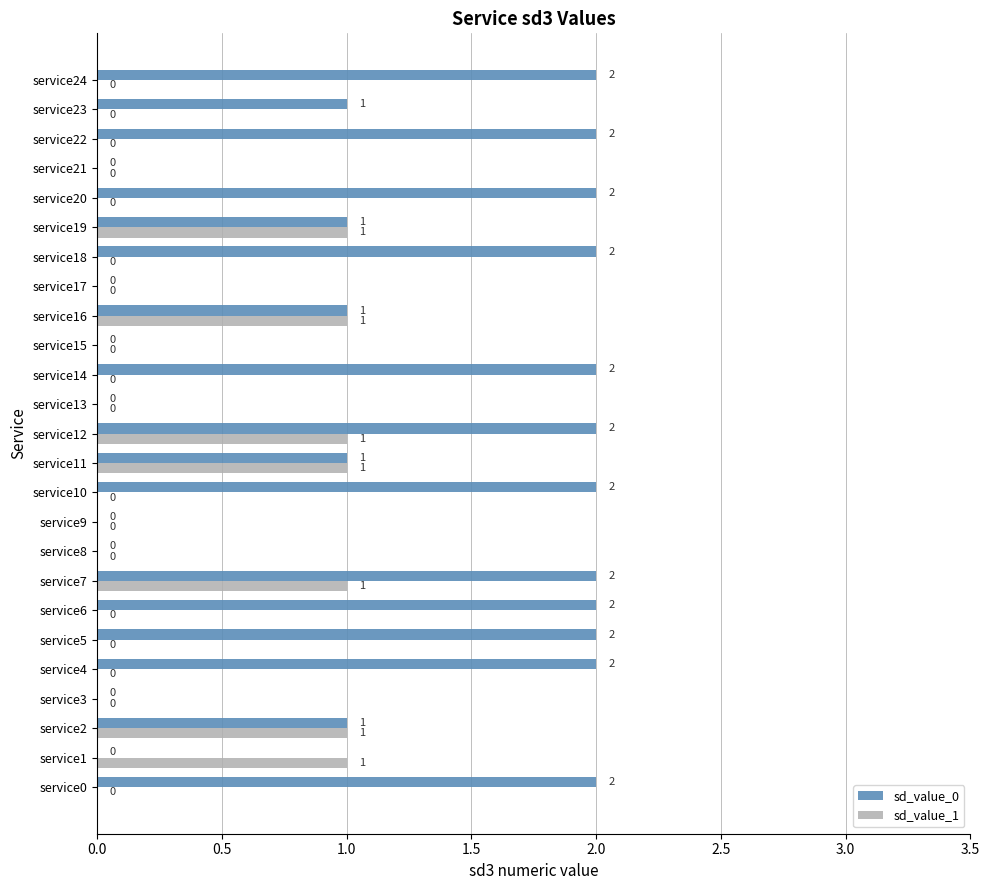

Count the sd_value_0 values in the range 0 to 2.

25